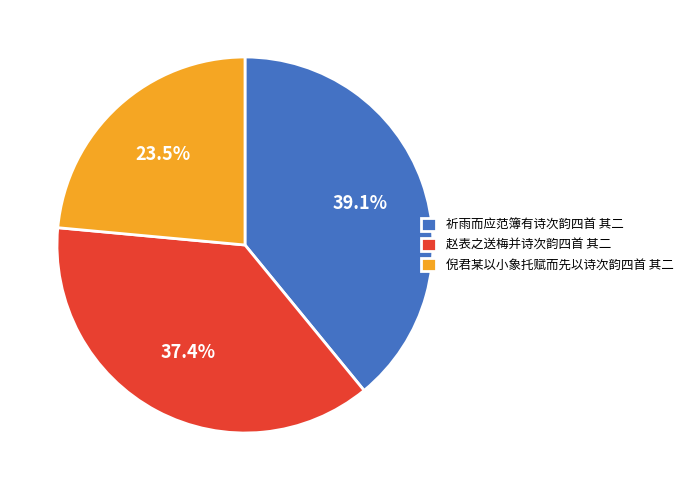

Which slice is the largest?

祈雨而应范簿有诗次韵四首 其二